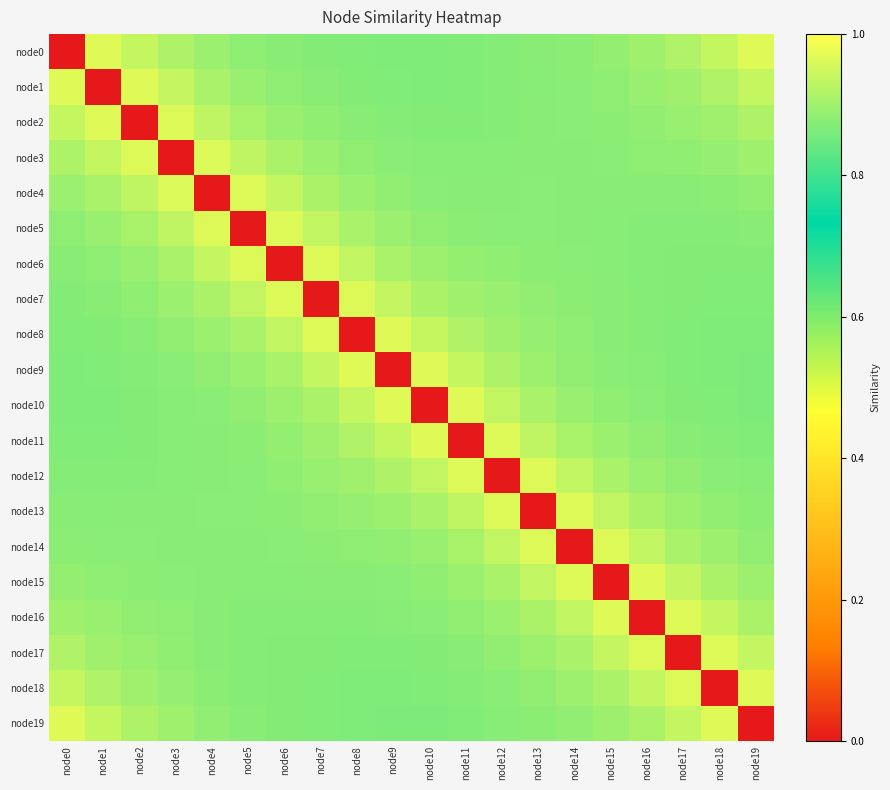

Between node2 and node10, which series saw the biggest shift?

node2